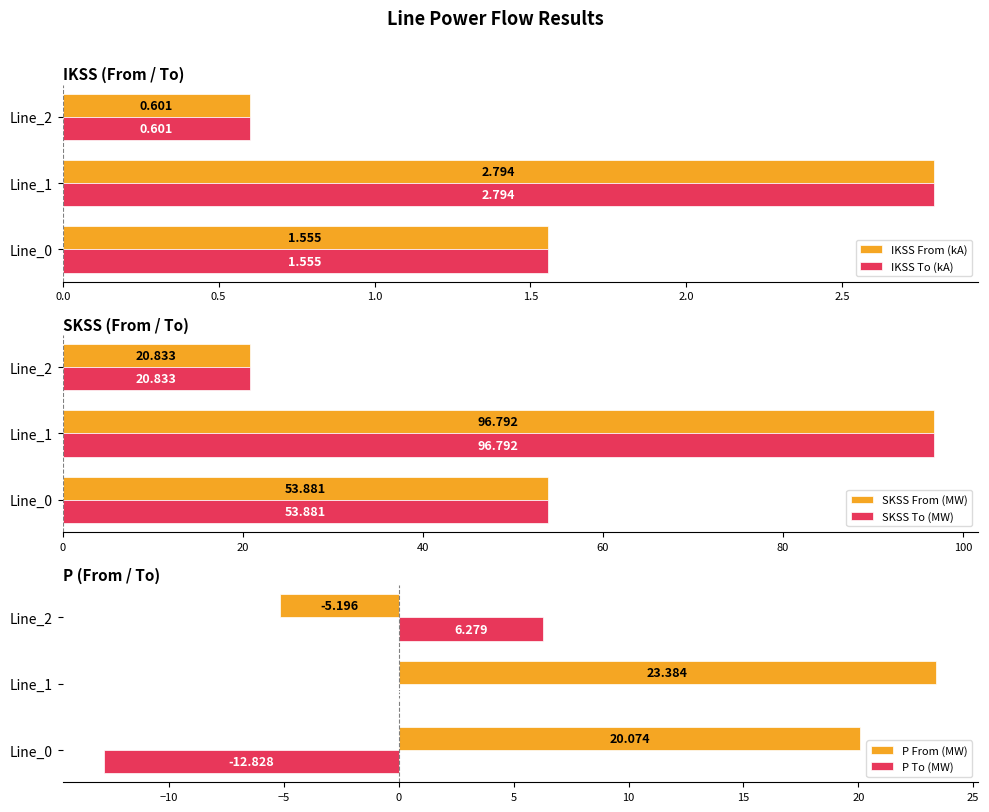

The value of P From (MW) at Line_0 is 20.1. True or false?

True